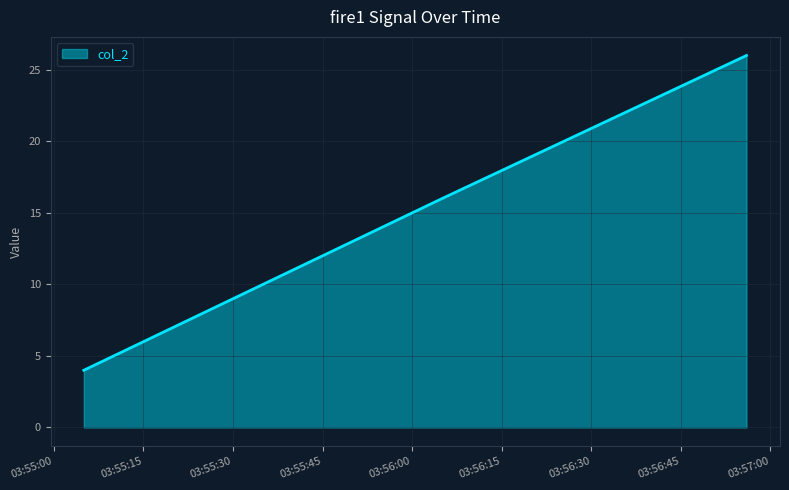

What is the minimum value shown in the chart?

4